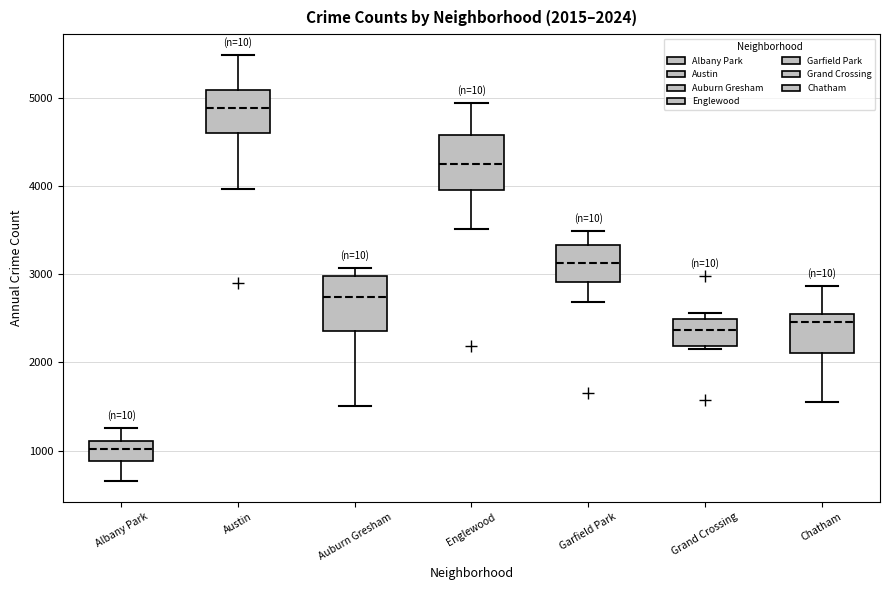

Which box has the lowest median line?

Albany Park